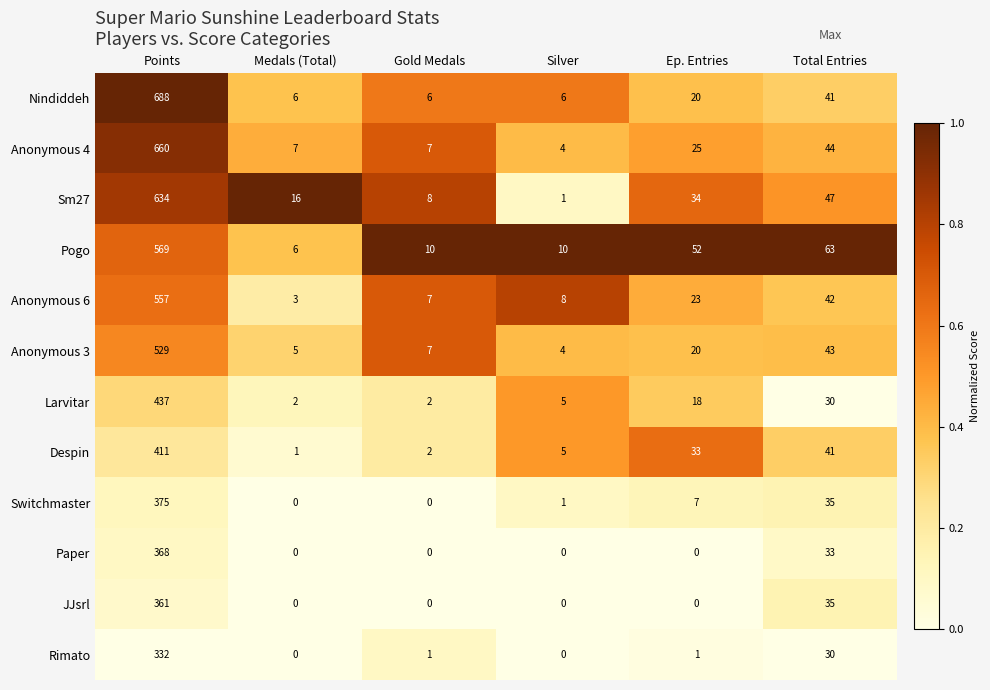

What is the difference between the maximum and minimum values in the Pogo series?

563